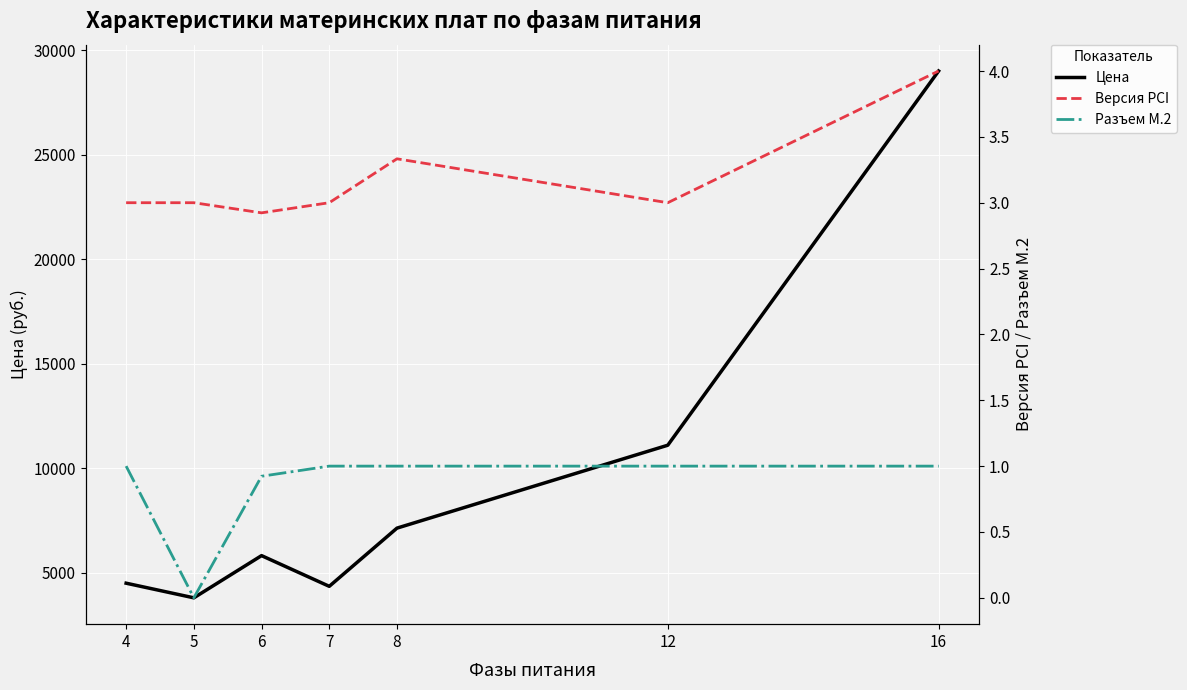

Rank the categories by Версия PCI value from lowest to highest.

6, 4, 5, 7, 12, 8, 16